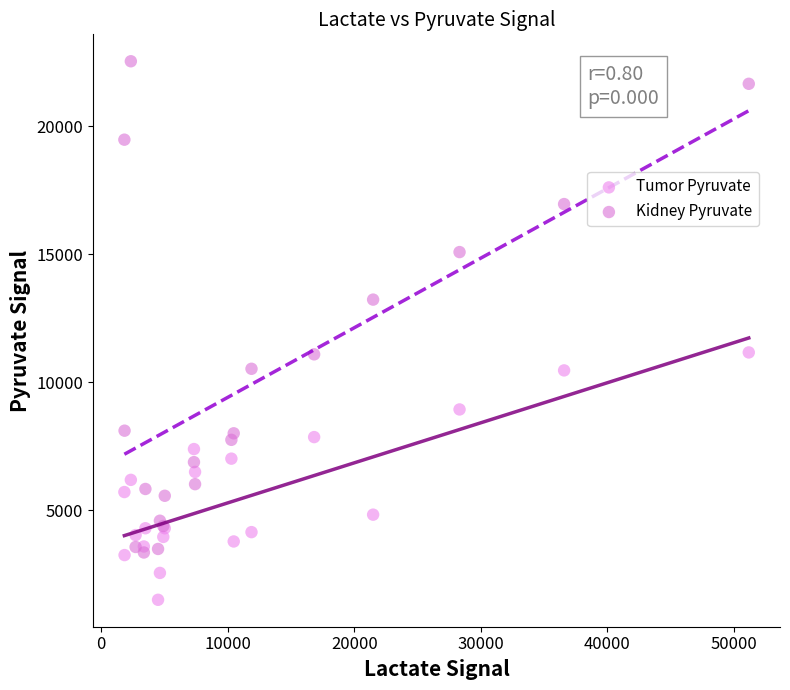

What is the X range (max minus min) for the scatter plot?

49340.0